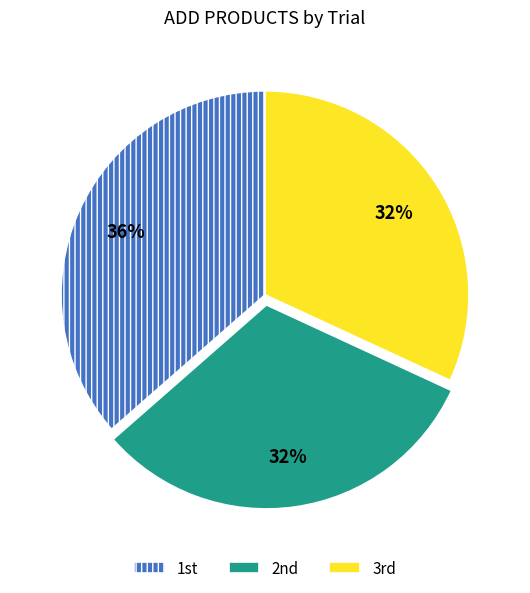

To the nearest percent, what is the average slice percentage?

33%